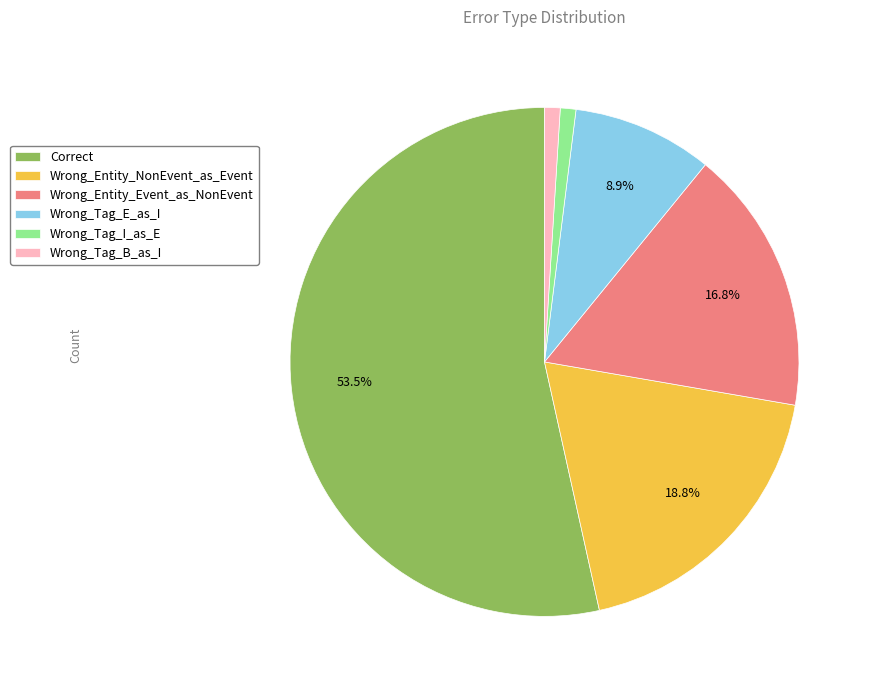

To the nearest percent, what percentage of the pie is Wrong_Tag_B_as_I?

1%